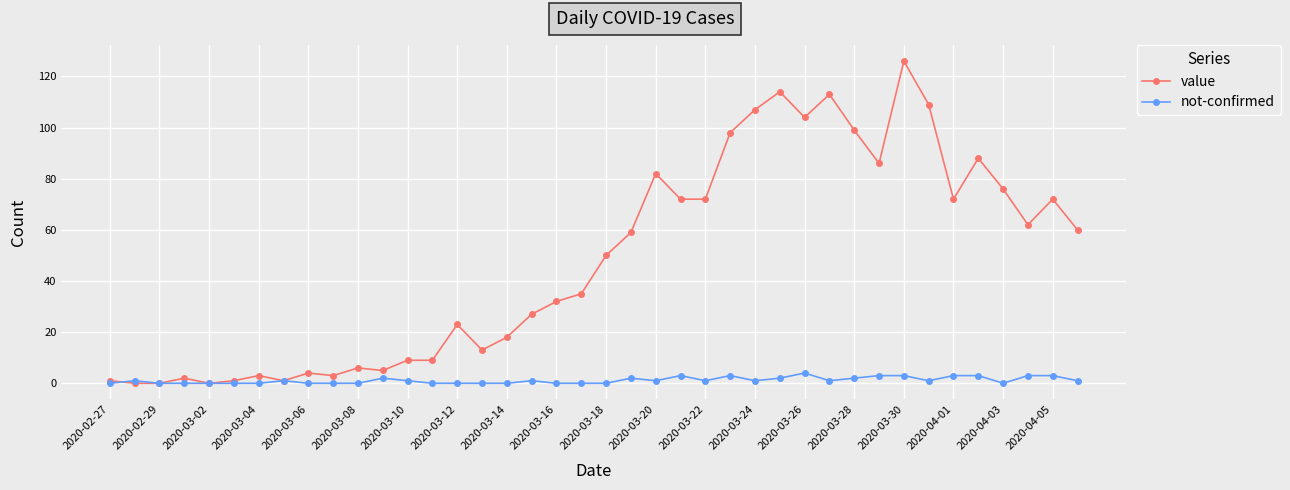

What is the value of the value point at the 38th from the left?

62